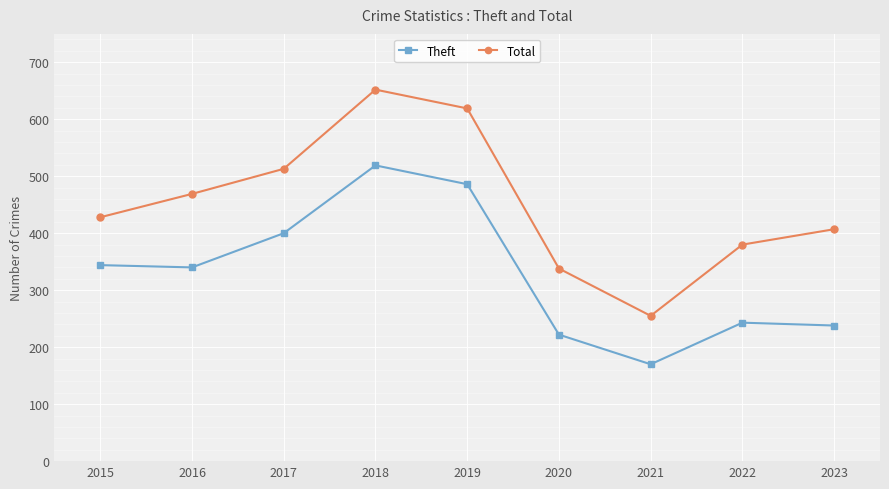

True or false: Theft and Total intersect in this chart.

False